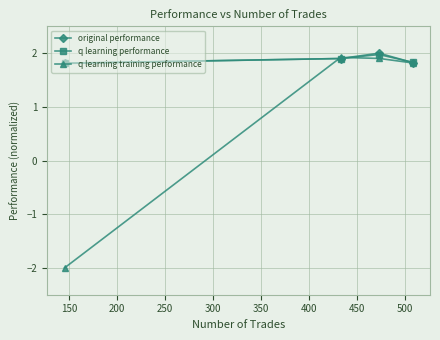

How many lines are shown in the chart?

3